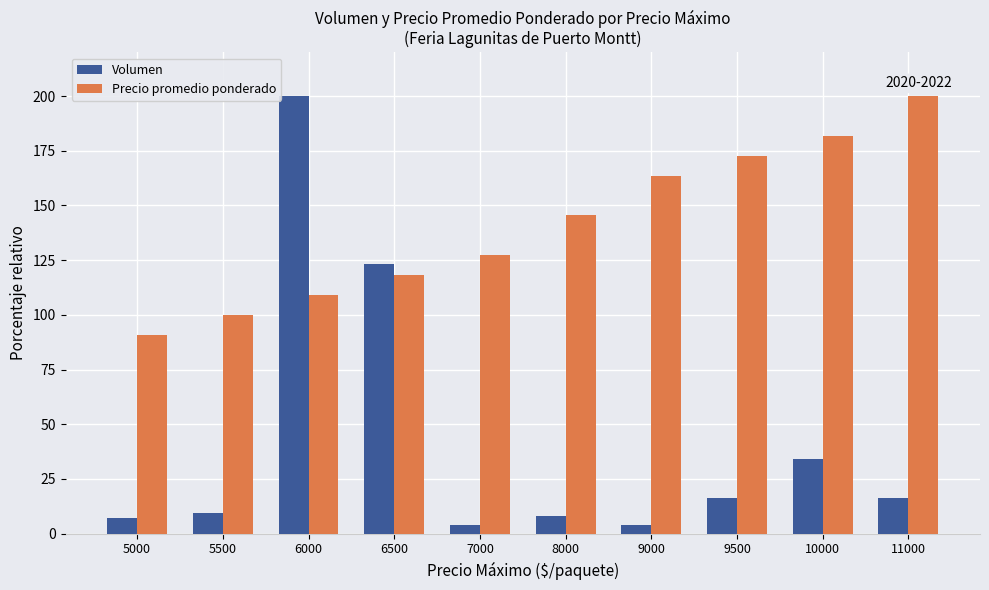

What is the sum of all Precio promedio ponderado values?

1409.1